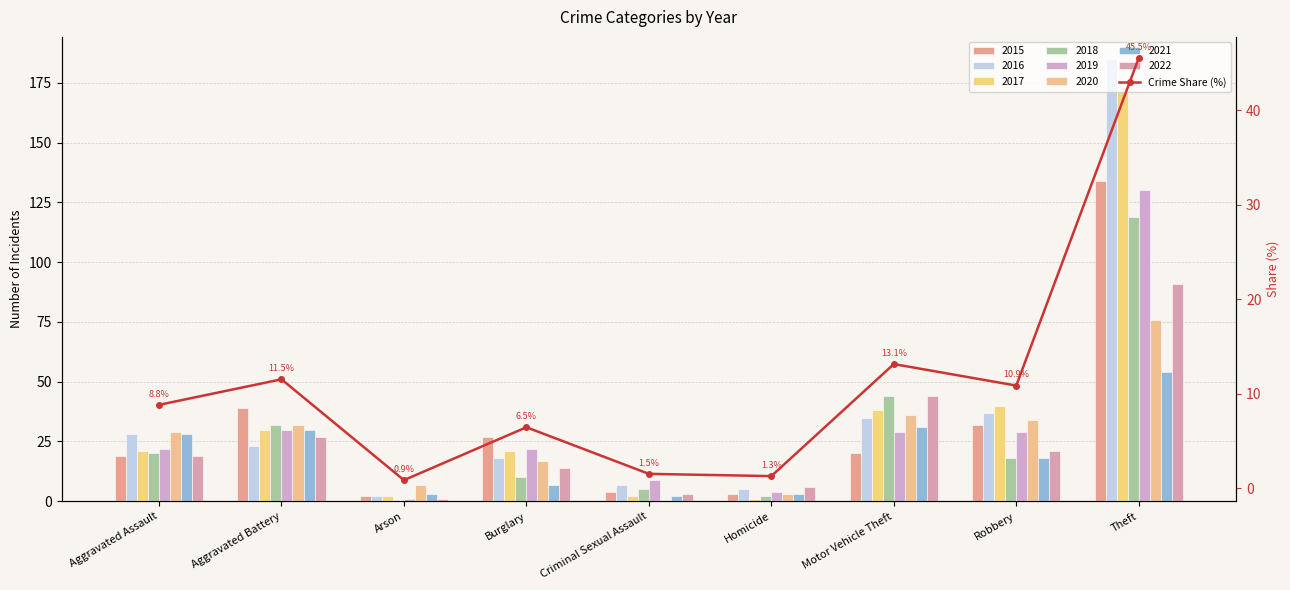

What is the difference between the maximum and minimum values?

44.7